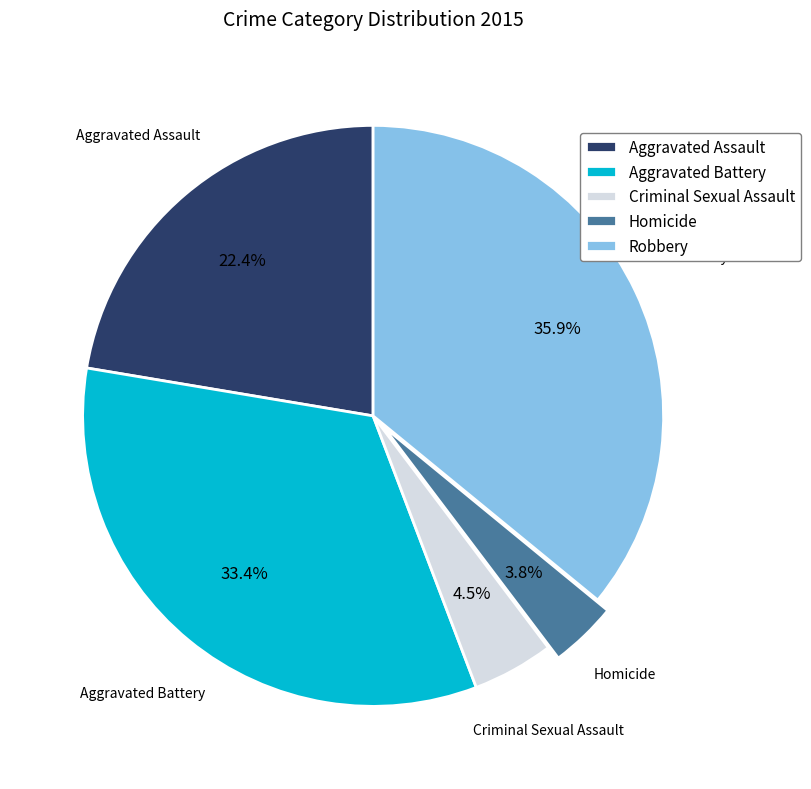

How many segments does this pie chart have?

5